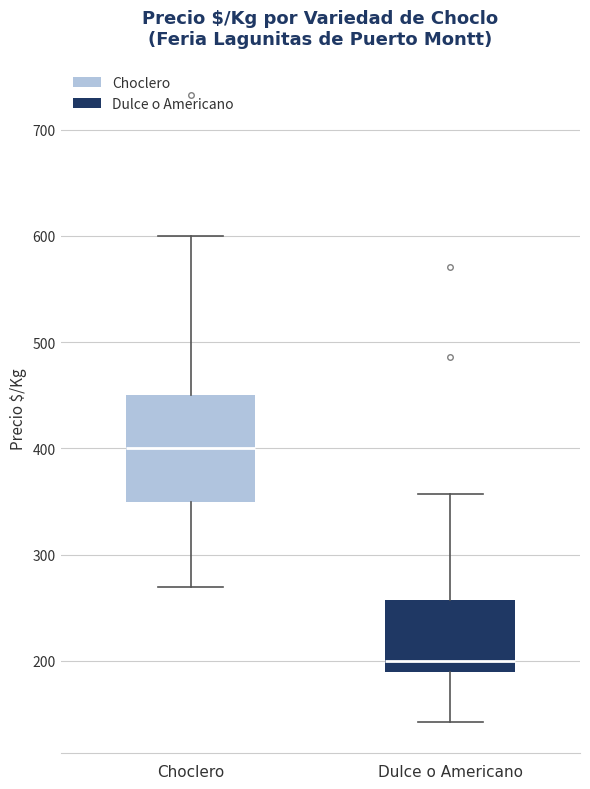

Which box has the lowest median line?

Dulce o Americano